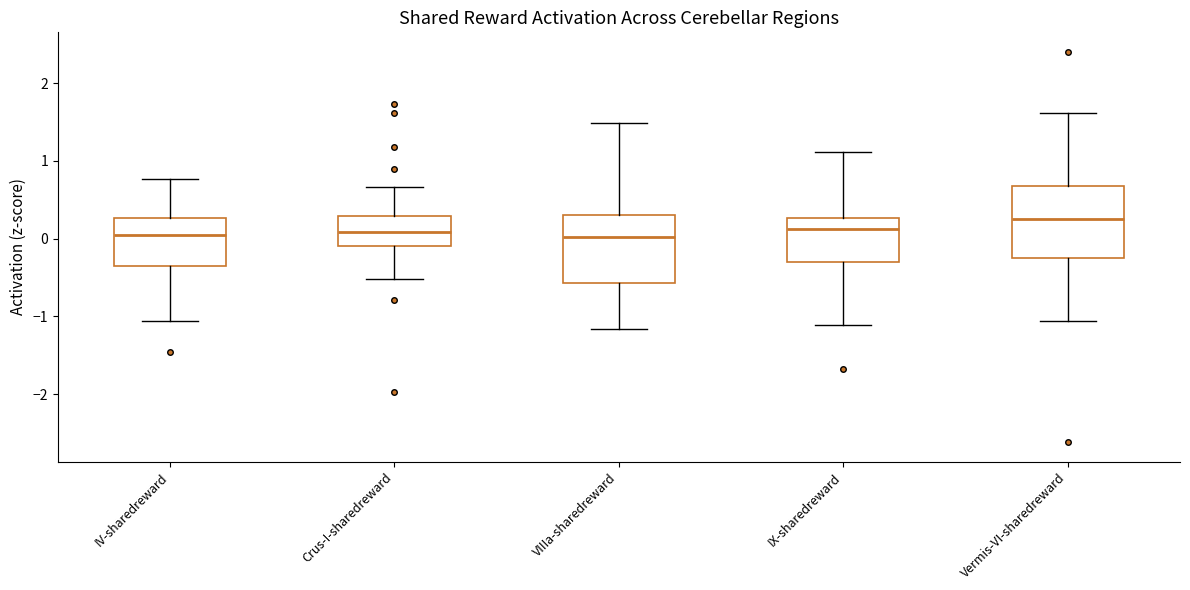

Reading left to right, read every box against the y-axis: the position of its median line, the range the box covers, and the ends of its whiskers. The values are not printed on the chart, so give them approximately, as read against the axis.

IV-sharedreward: median 0.0, box -0.3 to 0.3, whiskers -1.1 to 0.8
Crus-I-sharedreward: median 0.1, box -0.1 to 0.3, whiskers -0.5 to 0.7
VIIIa-sharedreward: median 0.0, box -0.6 to 0.3, whiskers -1.2 to 1.5
IX-sharedreward: median 0.1, box -0.3 to 0.3, whiskers -1.1 to 1.1
Vermis-VI-sharedreward: median 0.3, box -0.3 to 0.7, whiskers -1.1 to 1.6